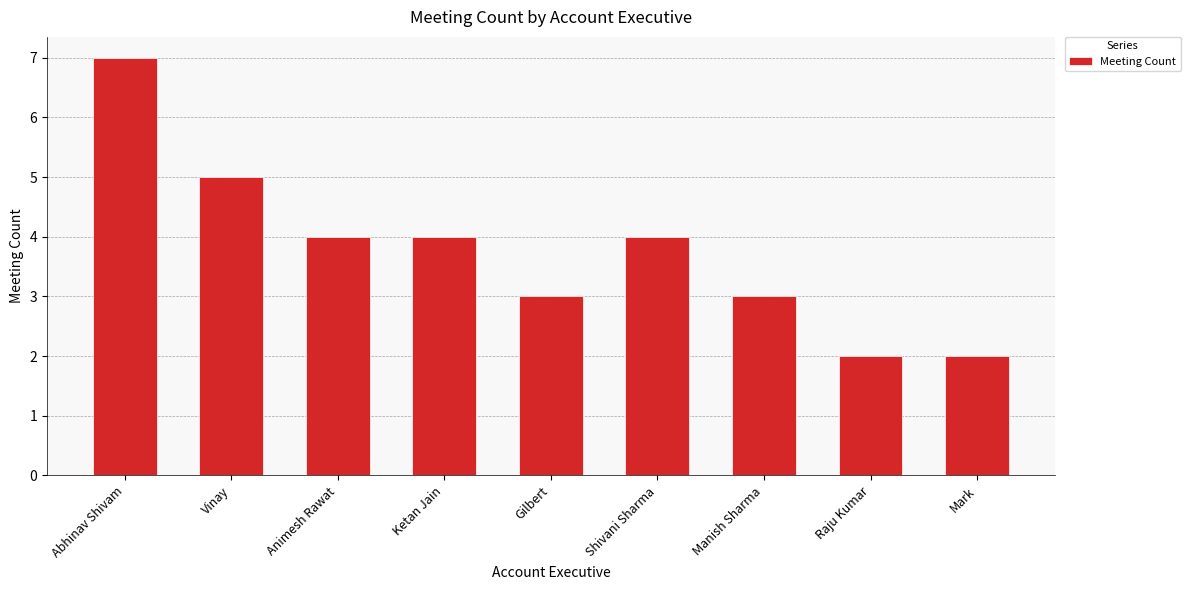

What is the sum of all values?

34